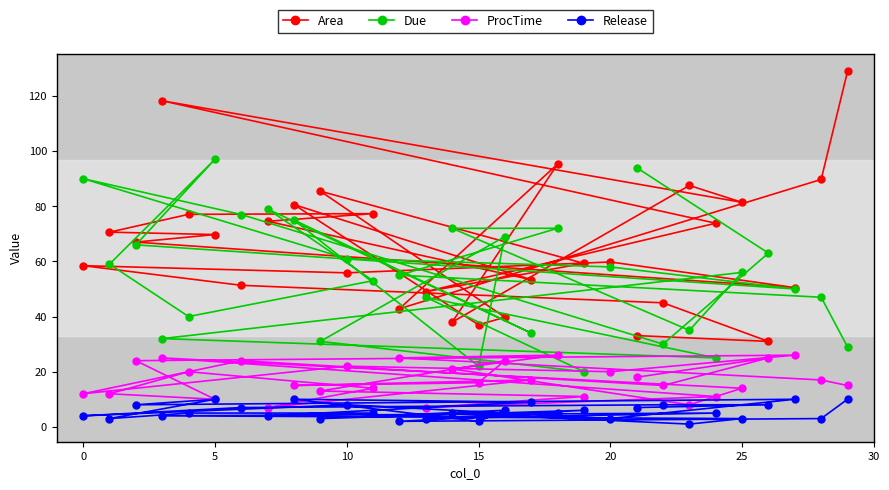

Which series has the largest range (max minus min)?

Area